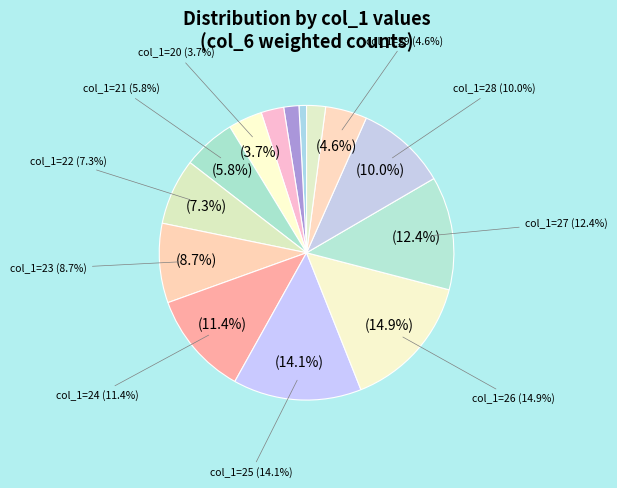

Count the number of slices in the pie.

14